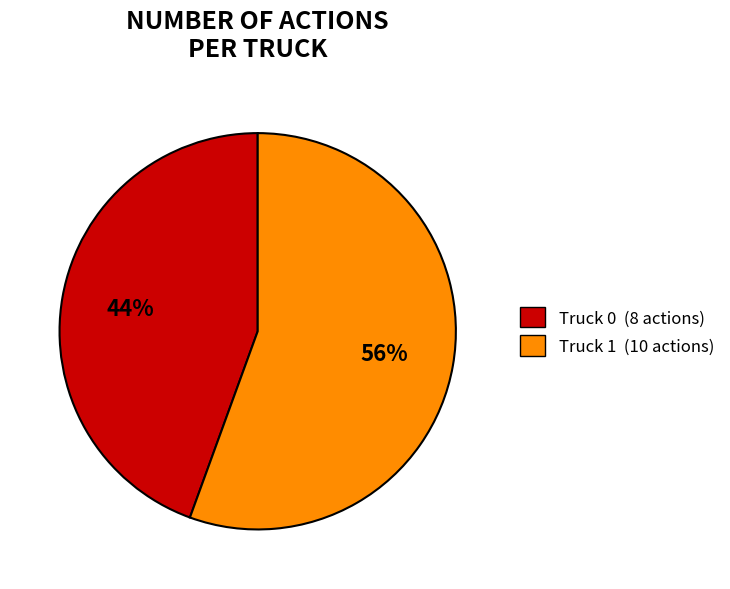

The Truck 0 slice represents 44% of the pie. True or false?

True